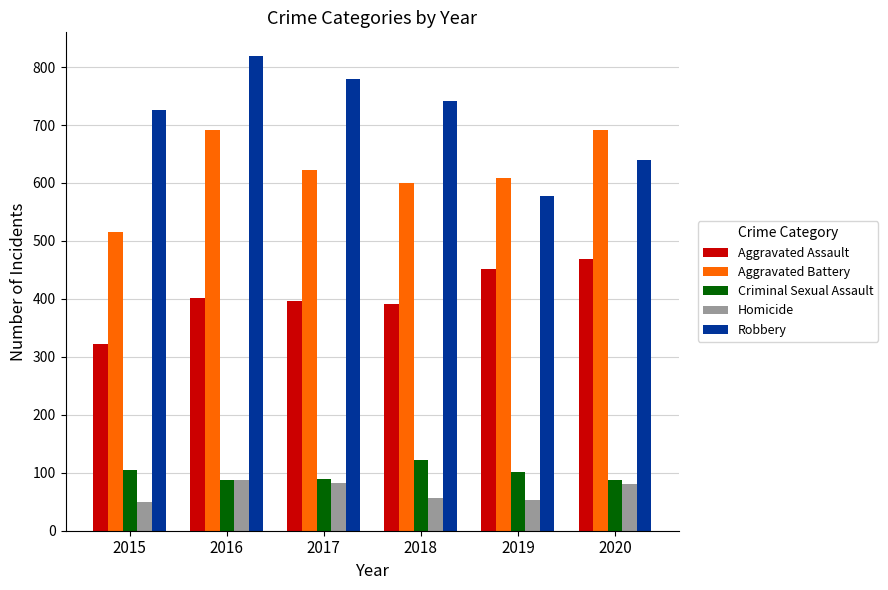

What is the greatest value displayed?

819